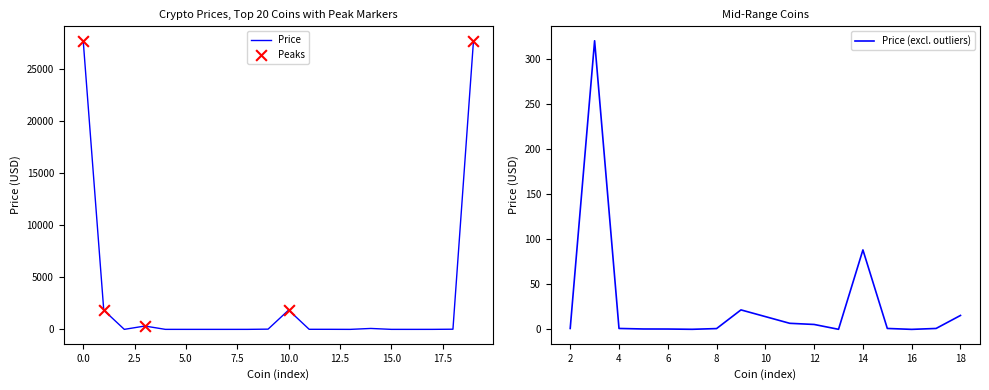

Which has a higher value, Chainlink or ShibaInu?

Chainlink